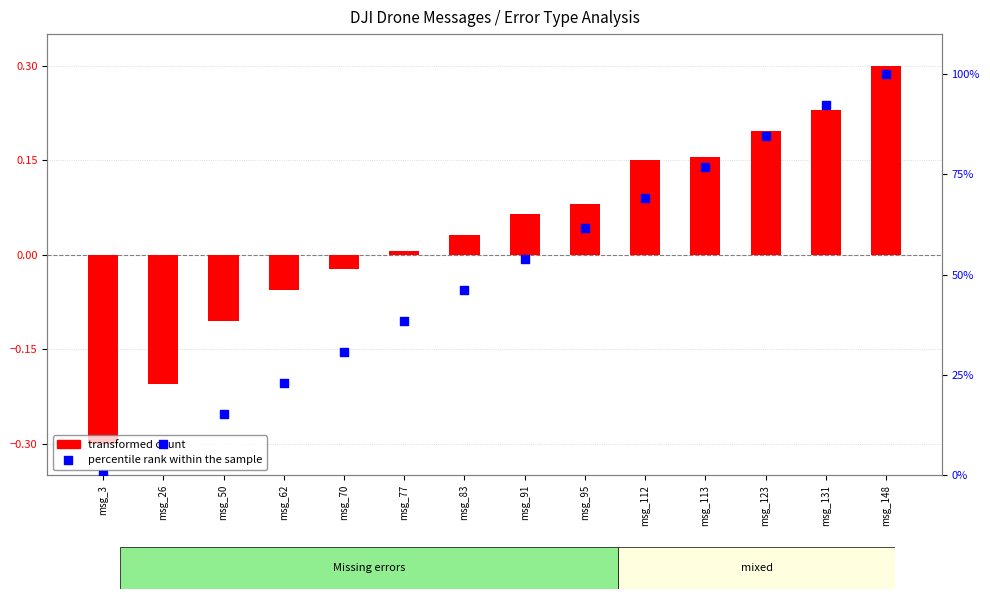

What are all the series names shown in the legend?

transformed count, percentile rank within the sample